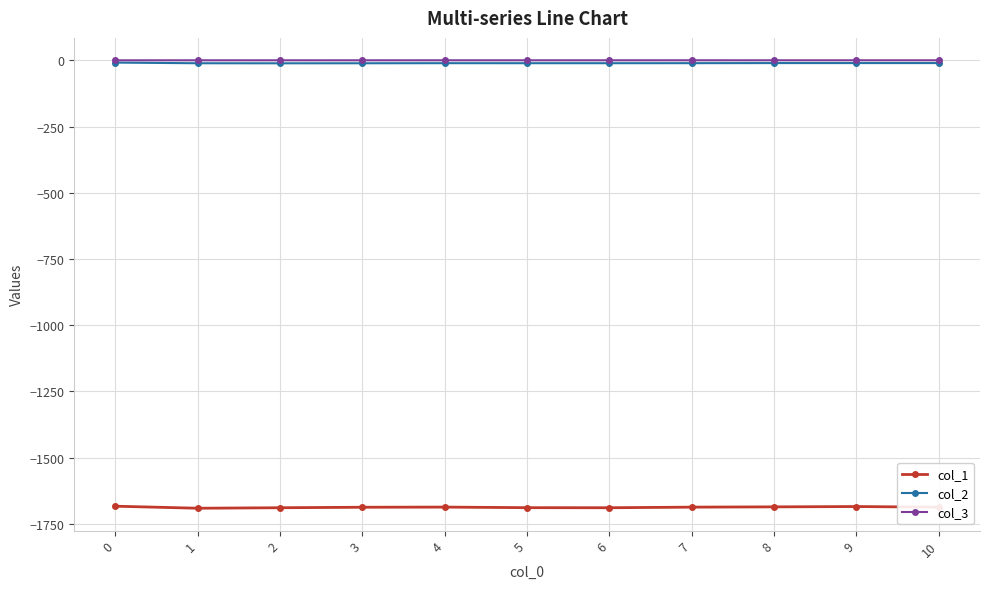

True or false: col_2 has more than 0 points higher than both neighbors.

True